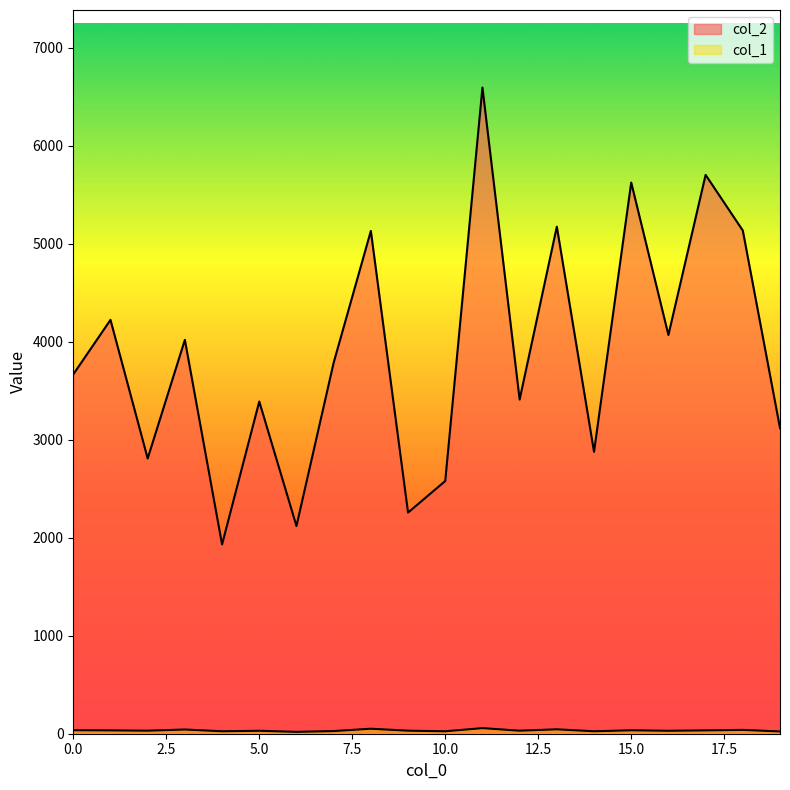

True or false: col_1 and col_2 cross at least once.

False